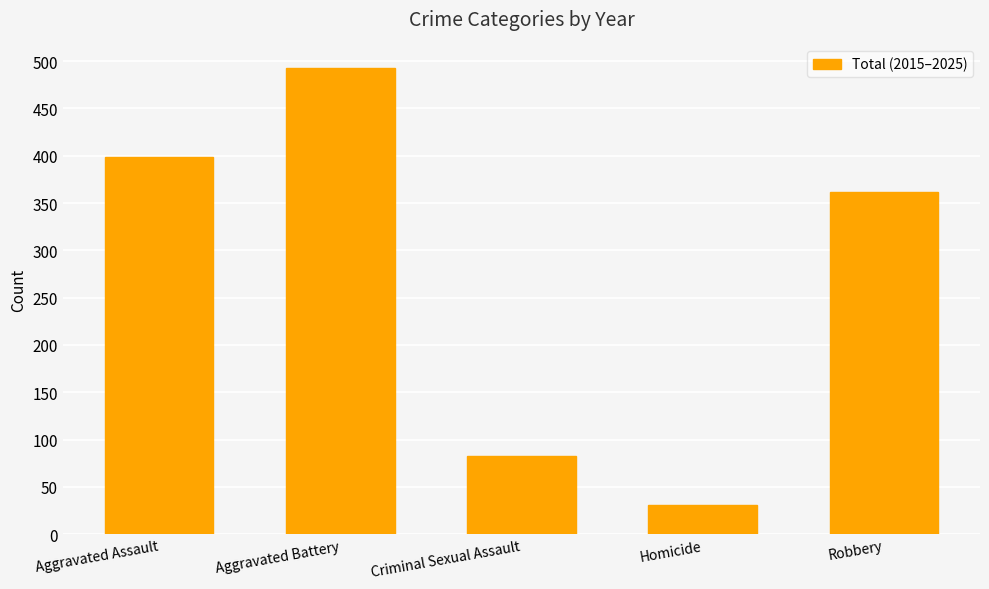

What is the change in value from Aggravated Assault to Robbery?

-37